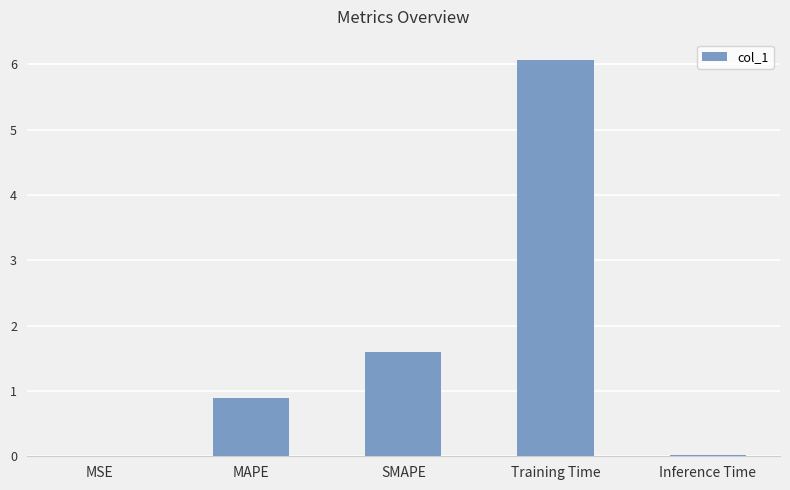

Are the bars grouped side by side (vs. stacked)?

No